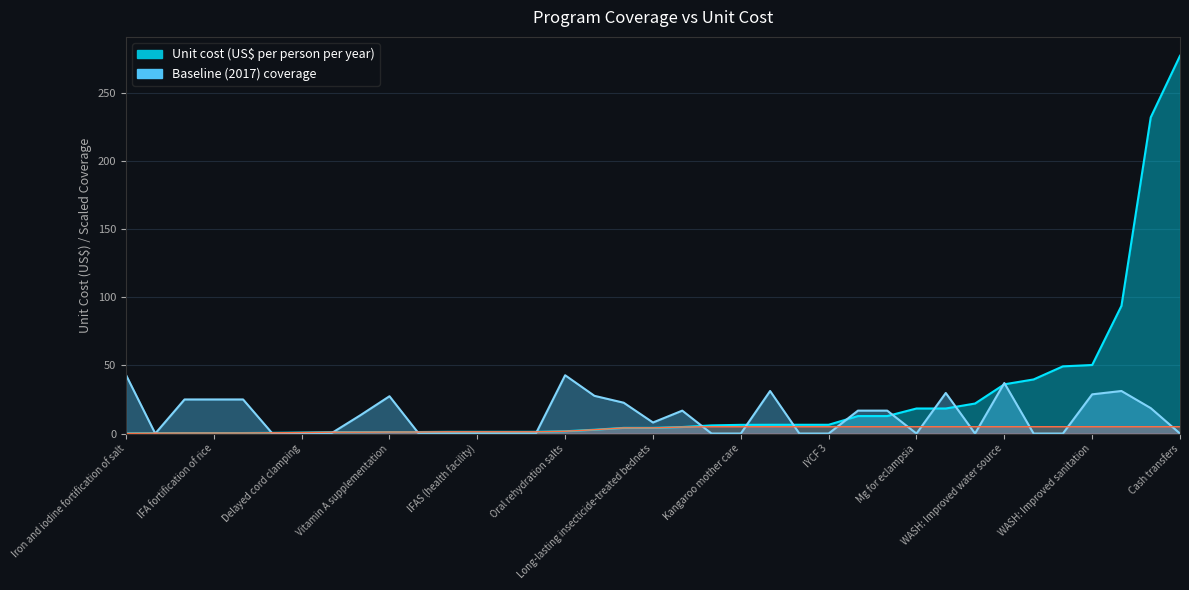

What is the spread (max minus min) of values at IFAS (community)?

1.3